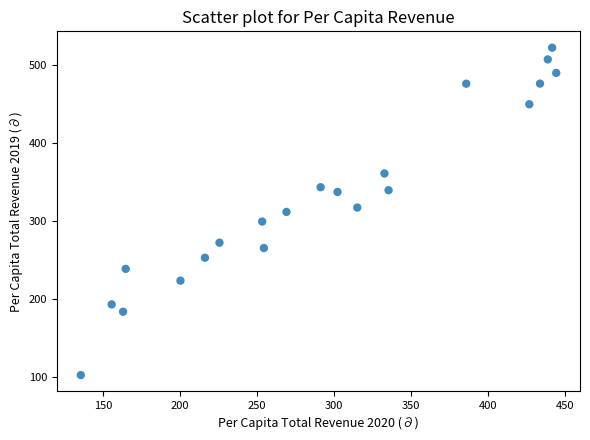

What is the range of X values (max minus min)?

308.5